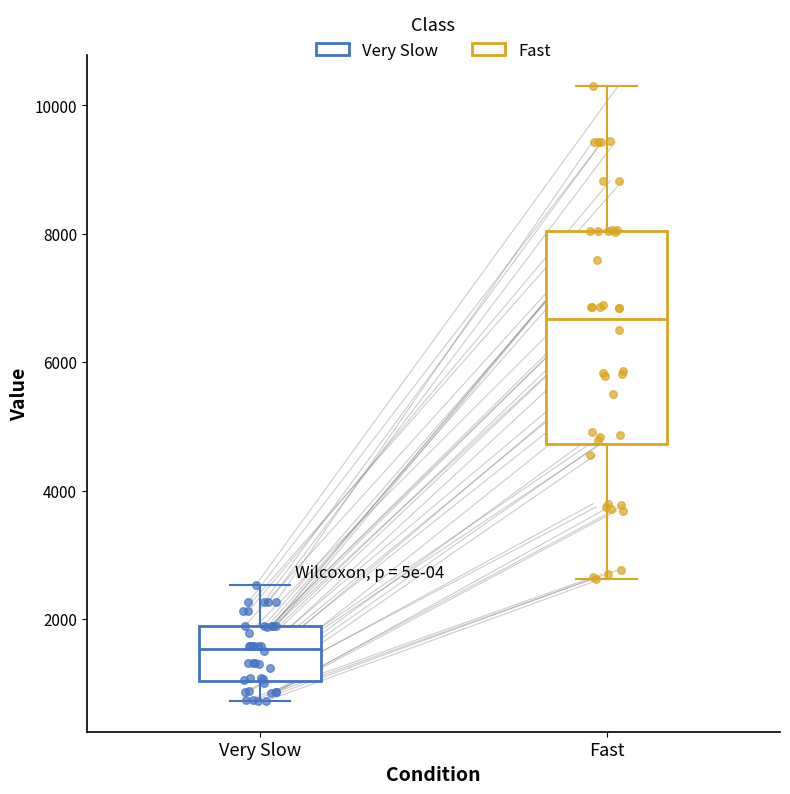

Reading left to right, transcribe this box plot: for each box, give where its median line is, the range the box spans, and where its two whiskers end, as read against the y-axis. The values are not printed on the chart, so give them approximately, as read against the axis.

Very Slow: median 1600, box 1000 to 1800, whiskers 800 to 2600
Fast: median 6600, box 4800 to 8000, whiskers 2600 to 10400